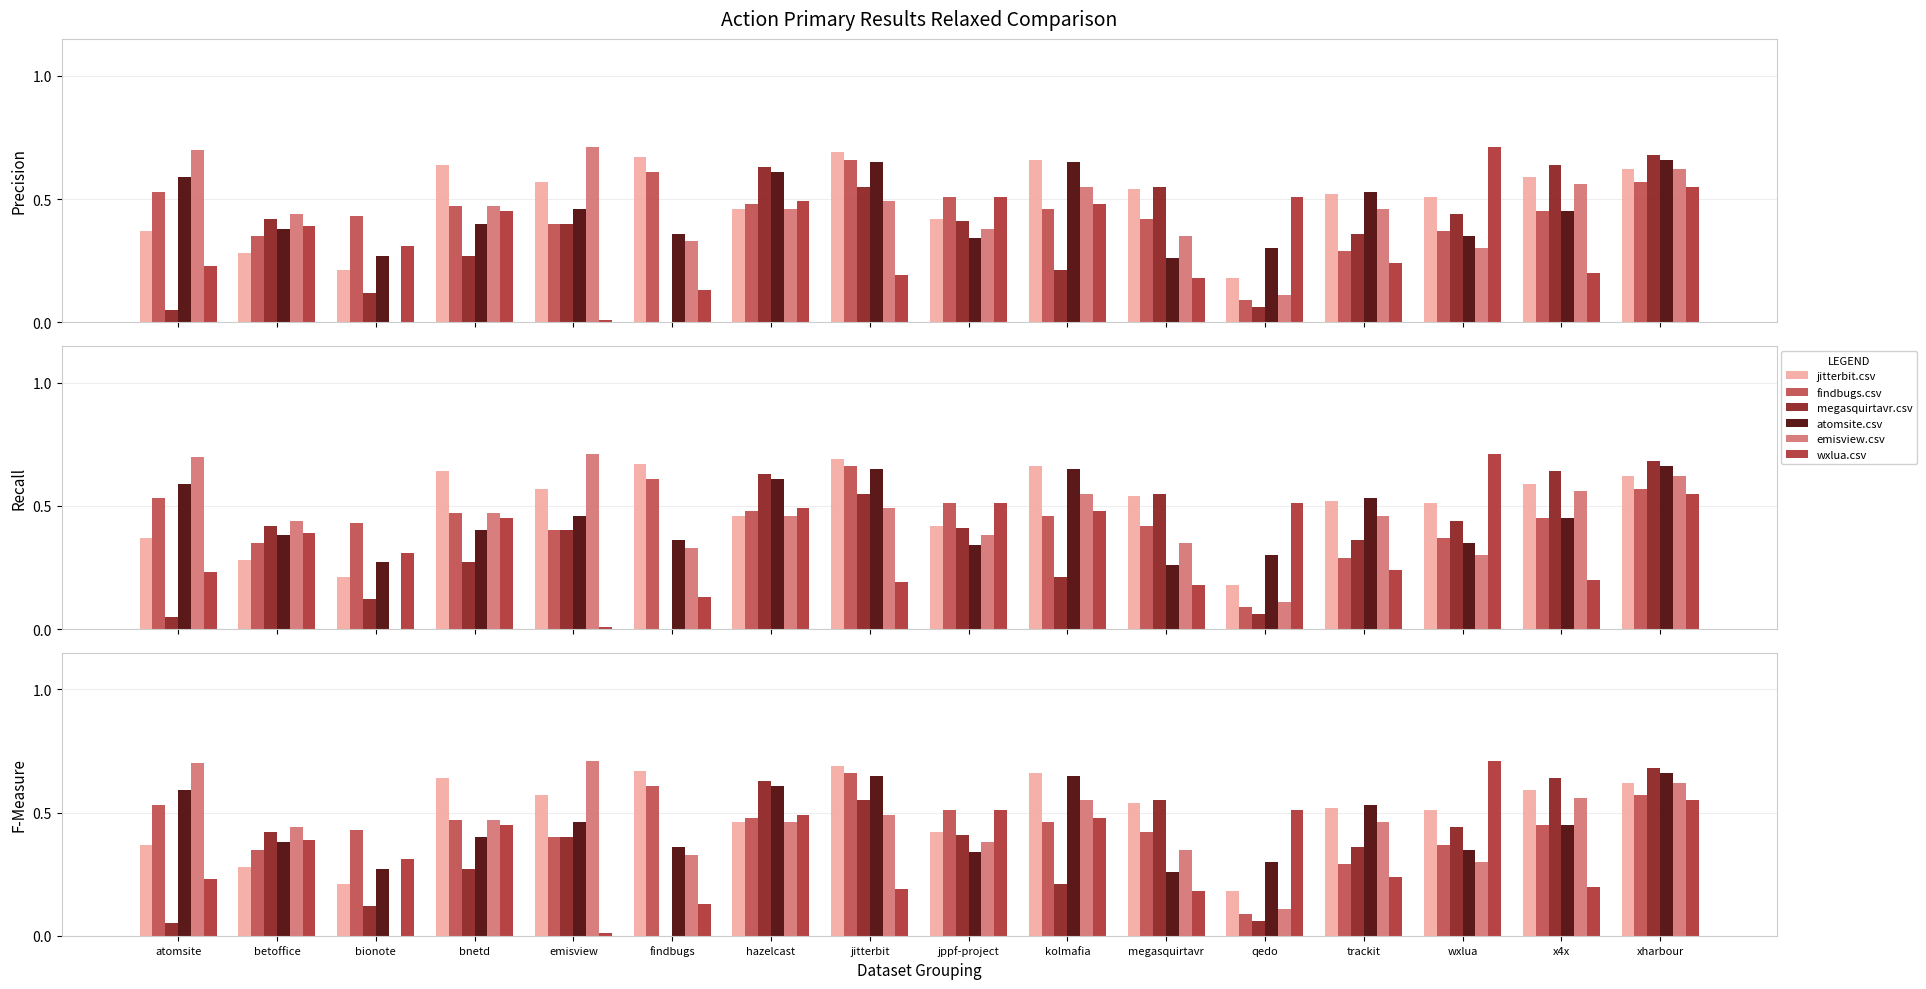

How many groups of bars are there?

16